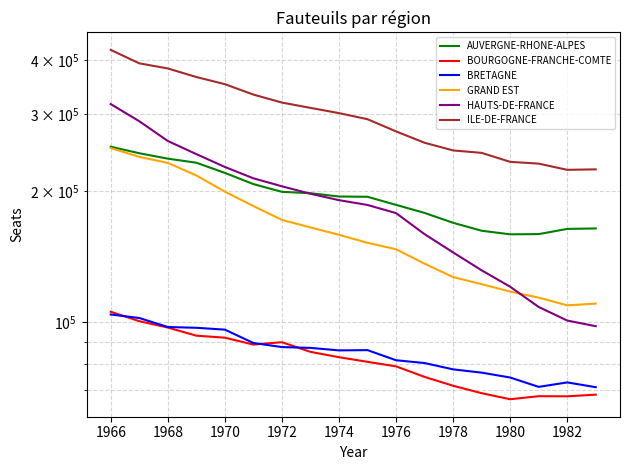

True or false: AUVERGNE-RHONE-ALPES and BOURGOGNE-FRANCHE-COMTE intersect in this chart.

False